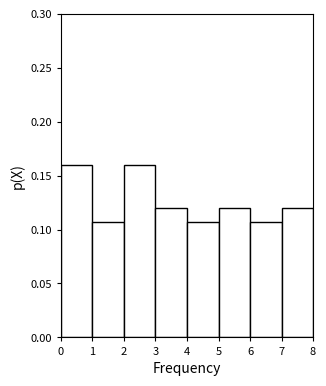

Reading left to right, list every bar in this chart as the range it spans on the x-axis followed by its height. The values are not printed on the chart, so give them approximately, as read against the axis.

0 to 1: 0.160
1 to 2: 0.105
2 to 3: 0.160
3 to 4: 0.120
4 to 5: 0.105
5 to 6: 0.120
6 to 7: 0.105
7 to 8: 0.120